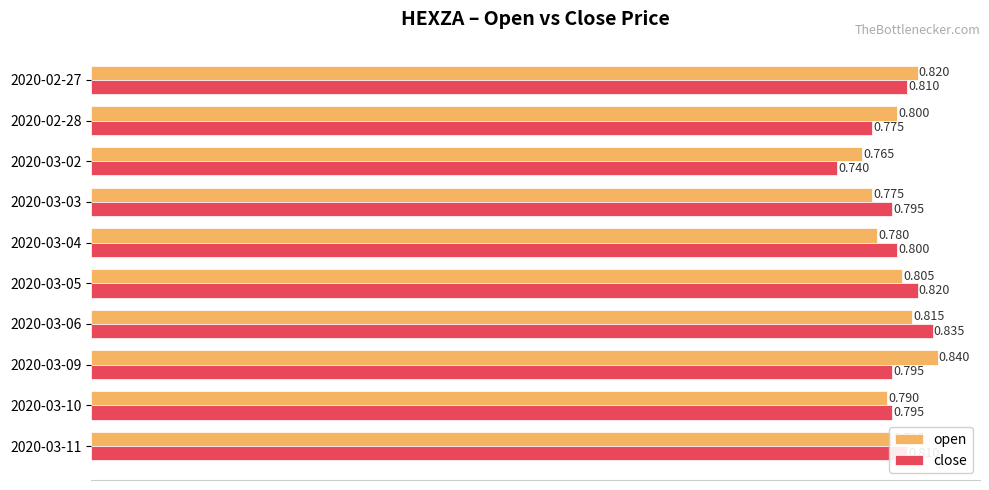

Between 2020-03-02 and 2020-03-10, which series saw the biggest shift?

close